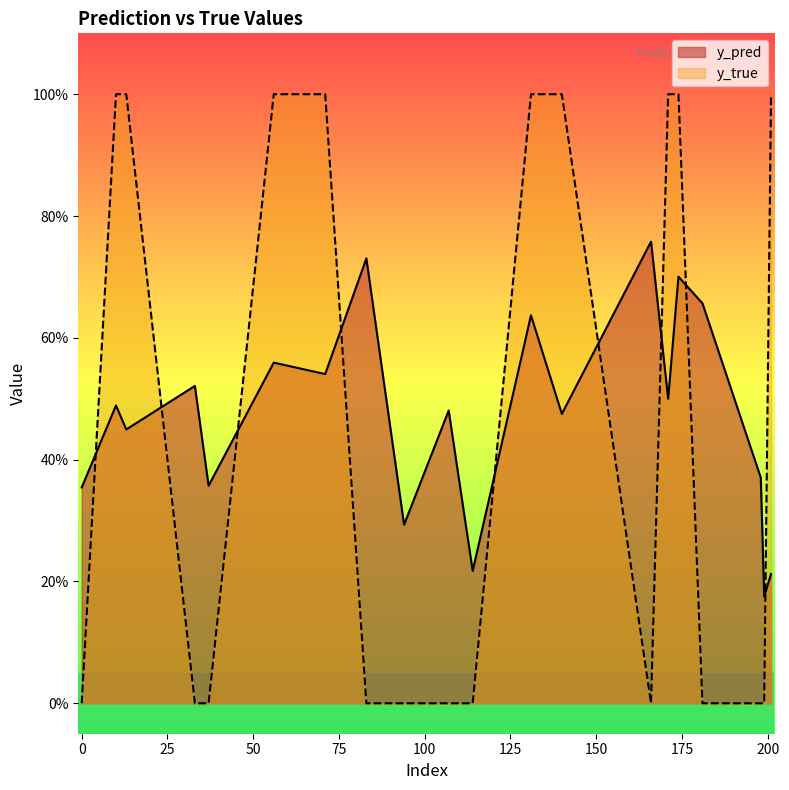

True or false: y_true has more than 0 points higher than both neighbors.

False